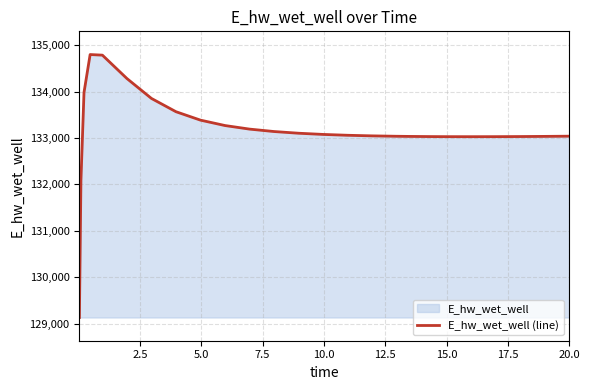

What is the difference between the maximum and minimum values?

5663.4